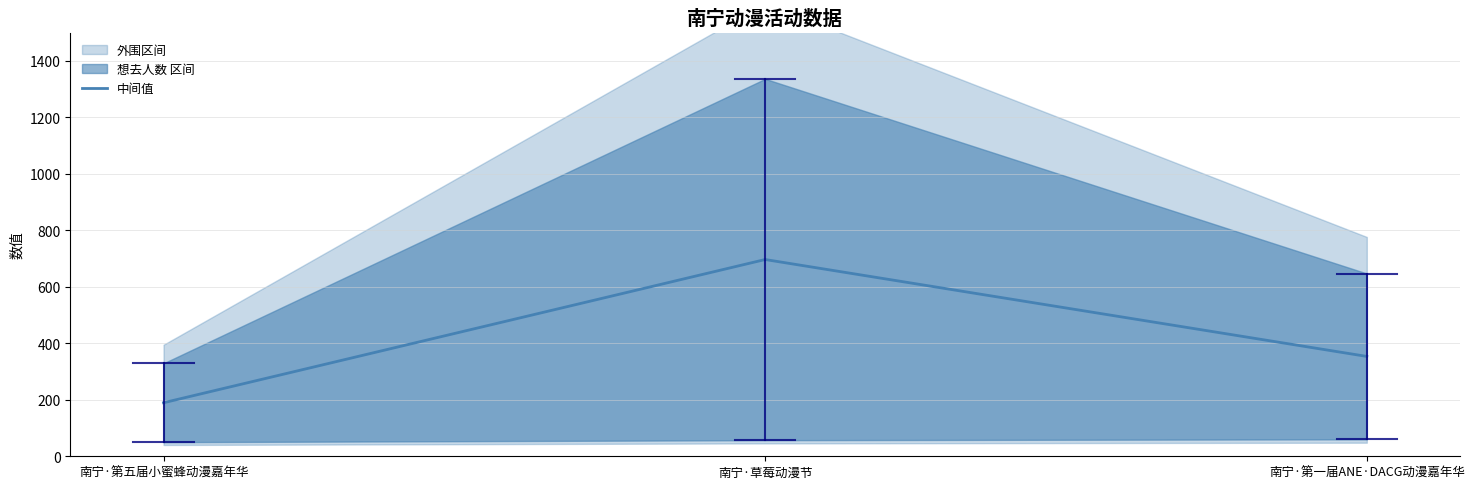

What is the change in value from 南宁·草莓动漫节 to 南宁·第一届ANE·DACG动漫嘉年华?

-343.0